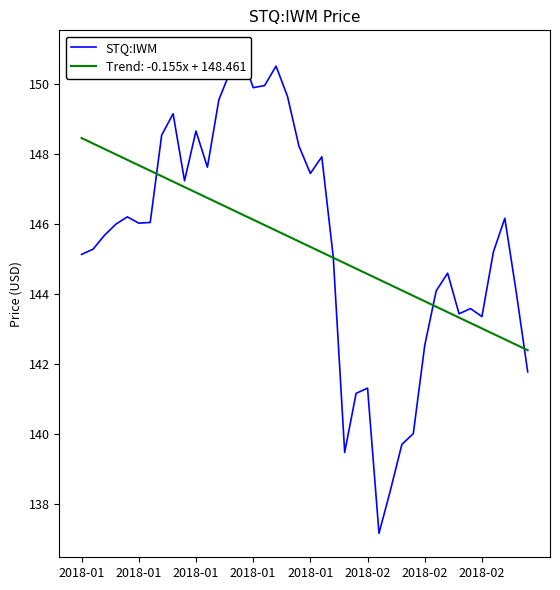

At which label does the data first exceed 146?

2018-01